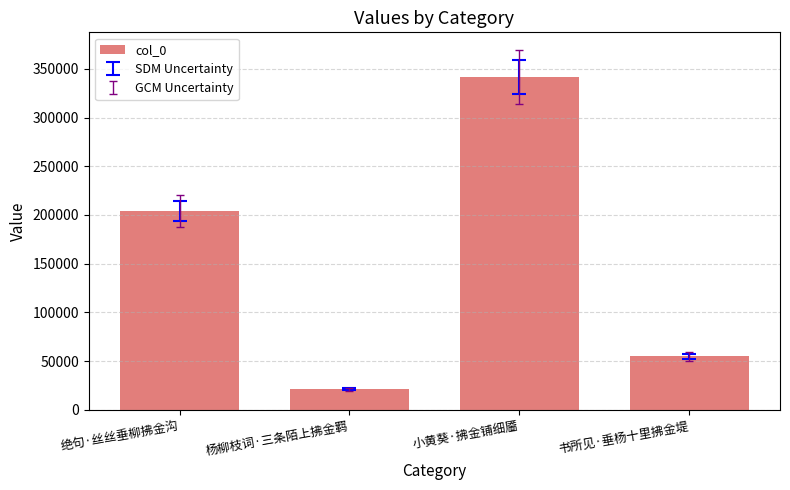

At which category does the chart reach its peak across all series?

小黄葵·拂金铺细靥